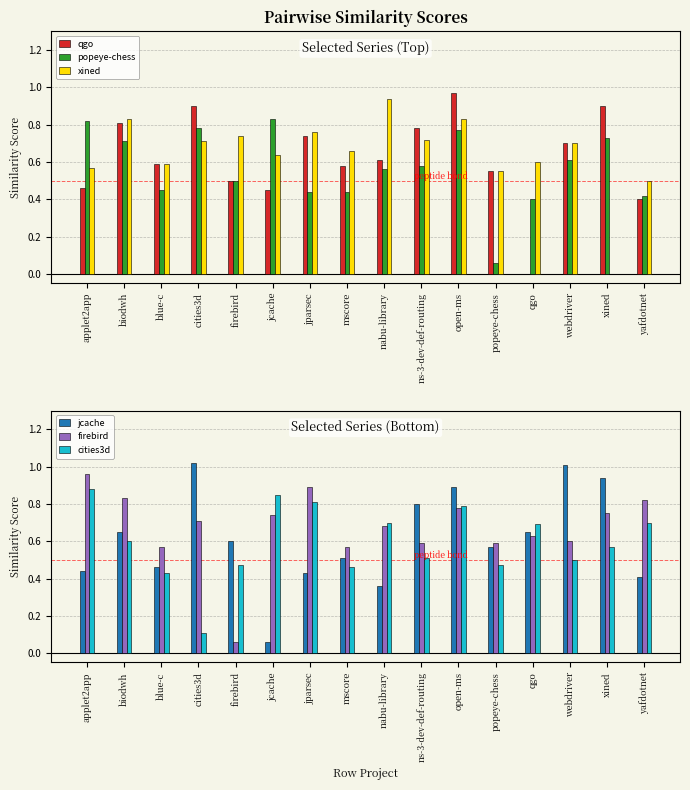

True or false: popeye-chess has a value of 0.1 at popeye-chess.

True